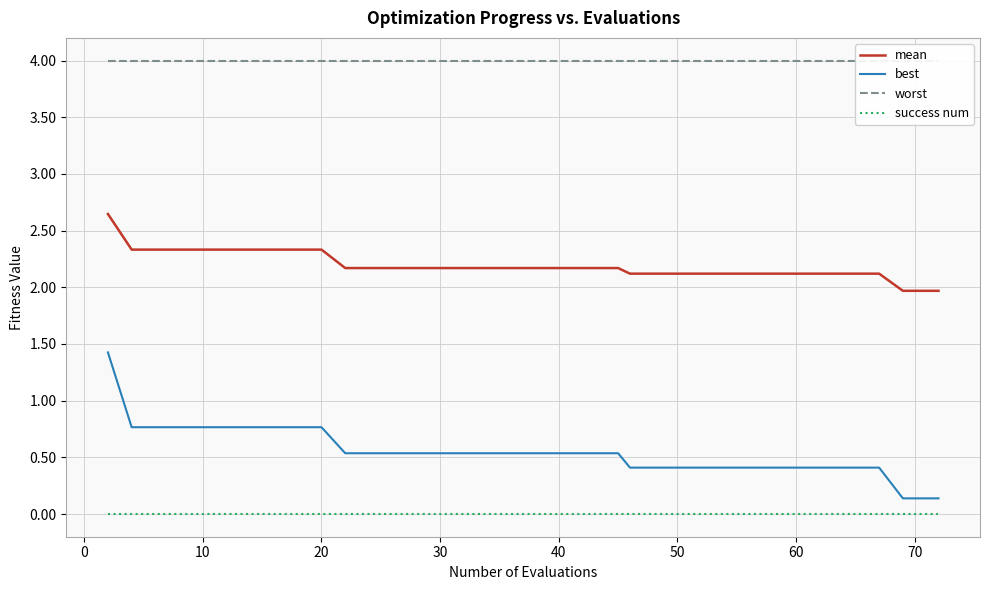

What is the average value of the mean series?

2.2